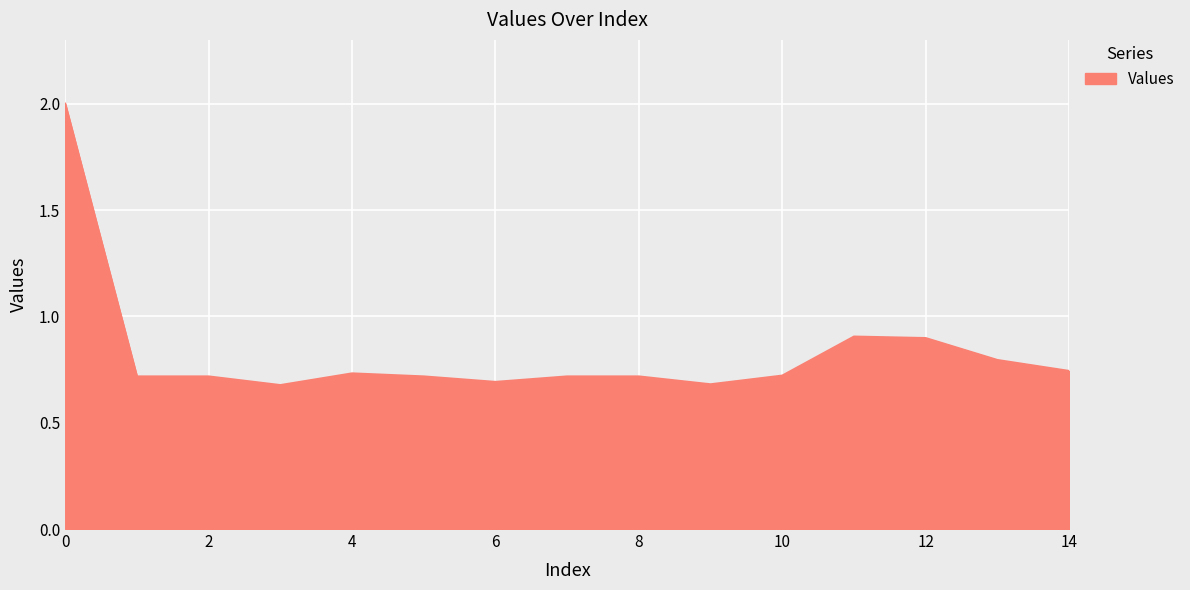

What is the average value?

0.8